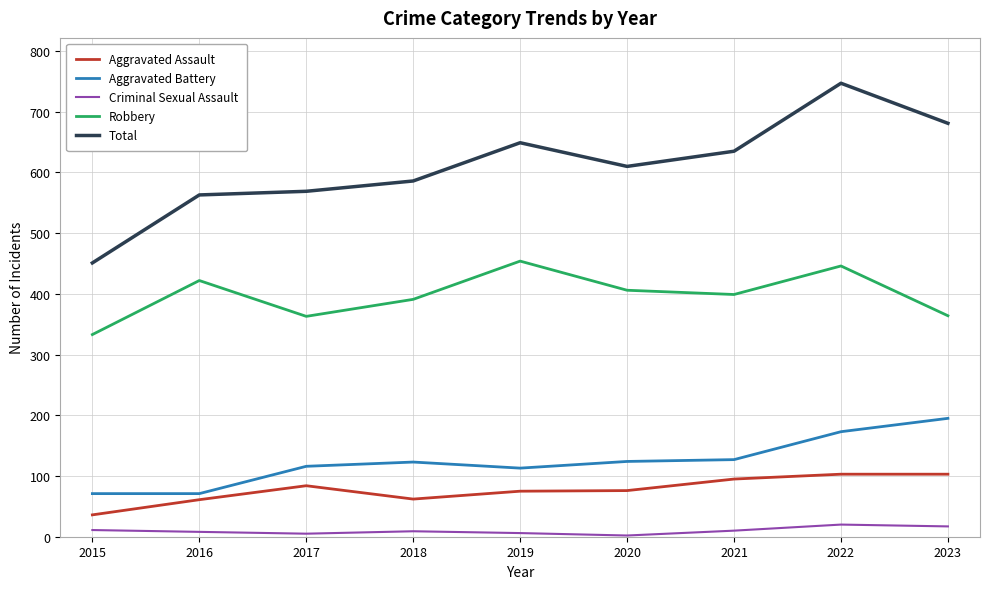

Which category has the highest value across all series?

2022